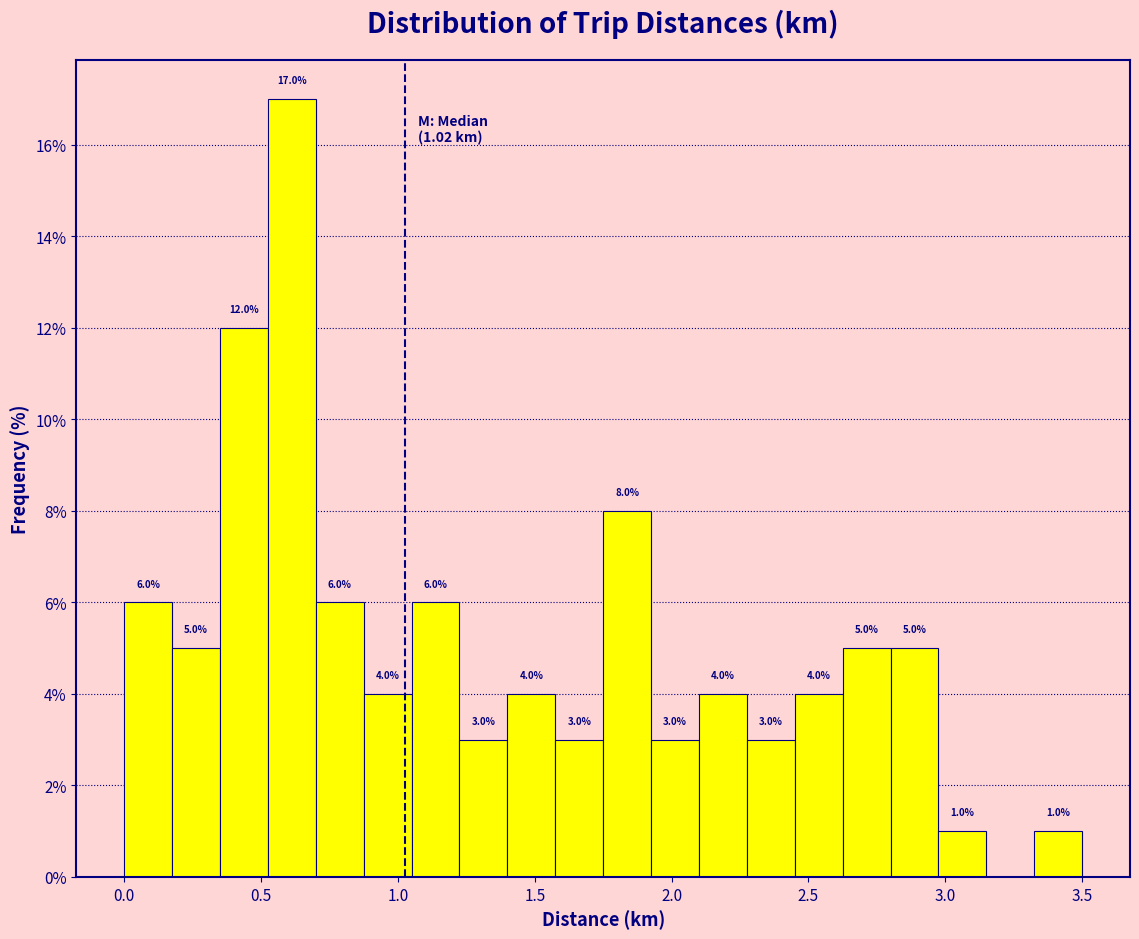

Around what value on the x-axis is the tallest bar? Give the approximate position of its centre, as read against the axis.

0.60